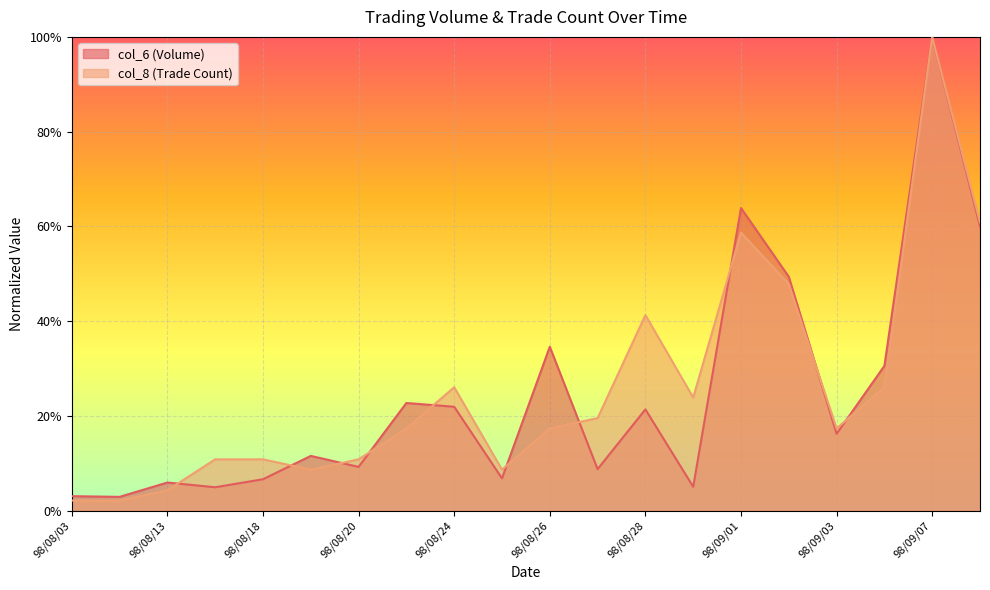

What is the maximum value shown in the chart?

1.0